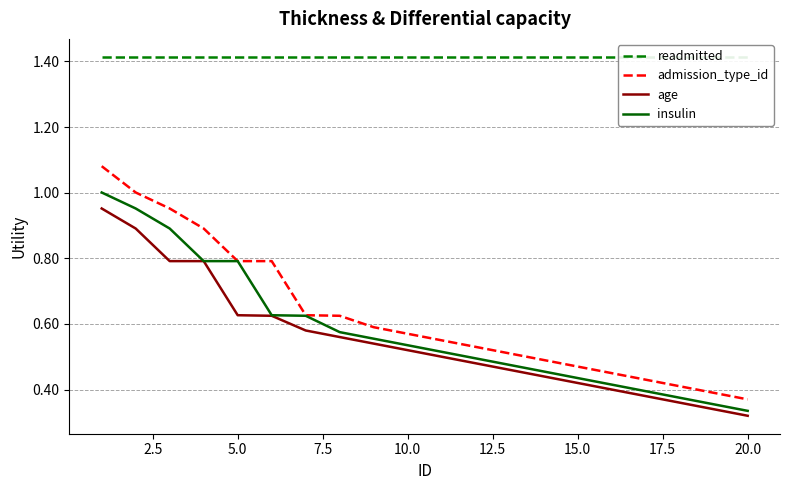

How many lines are shown in the chart?

4